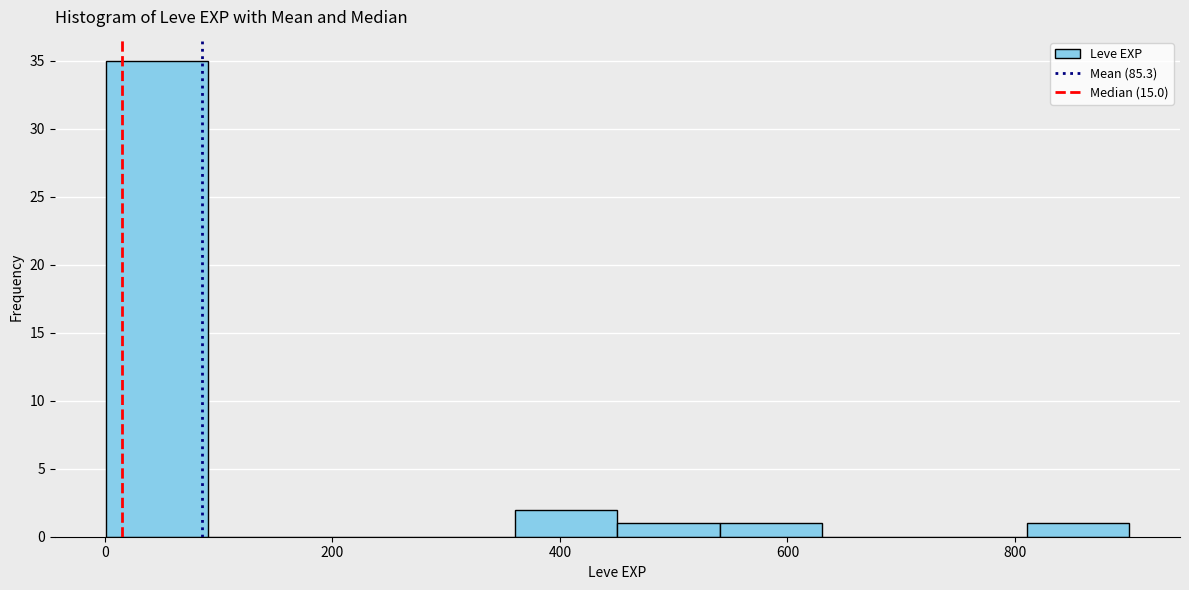

Which range on the x-axis has the tallest bar?

0 to 100